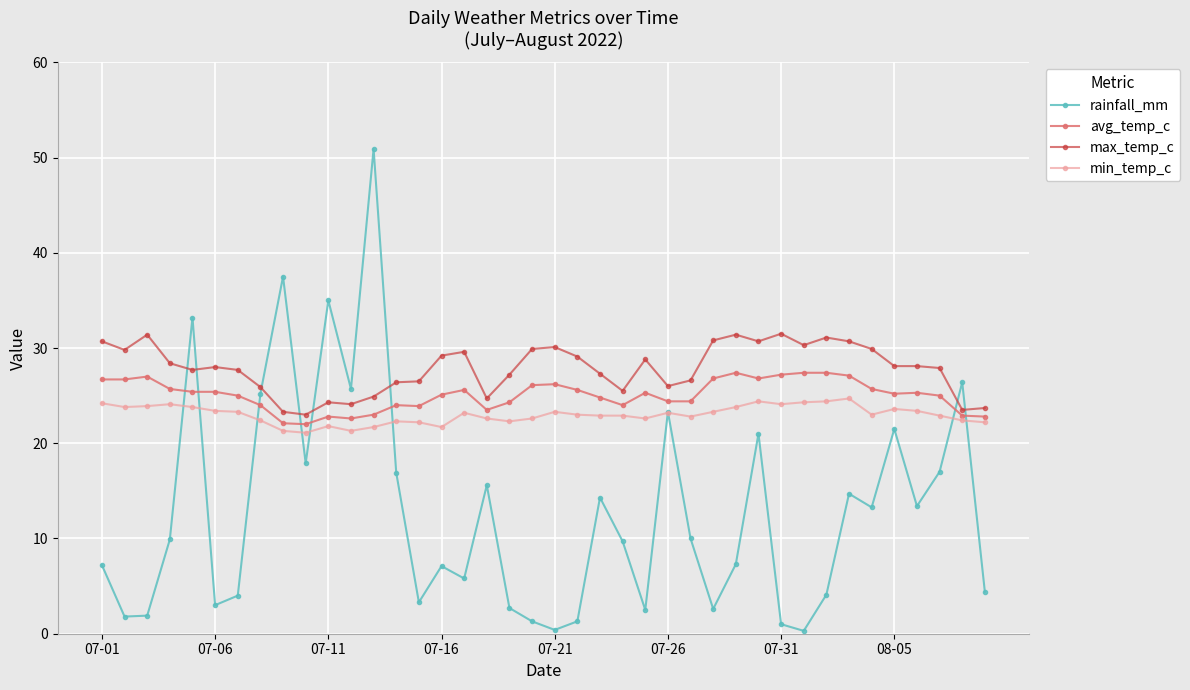

What is the maximum value for avg_temp_c?

27.4